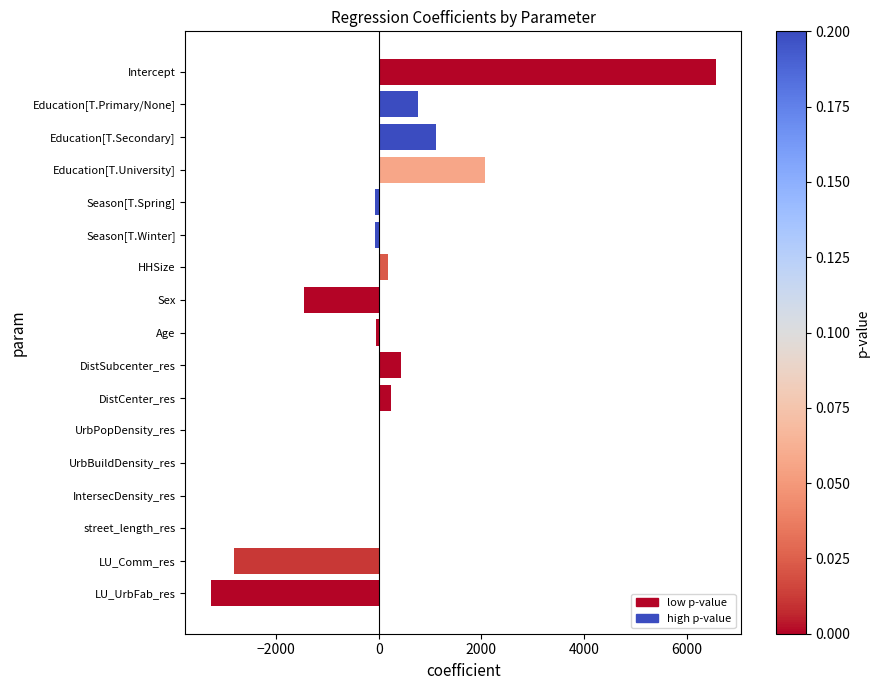

Which has a higher value, LU_Comm_res or Season[T.Winter]?

Season[T.Winter]